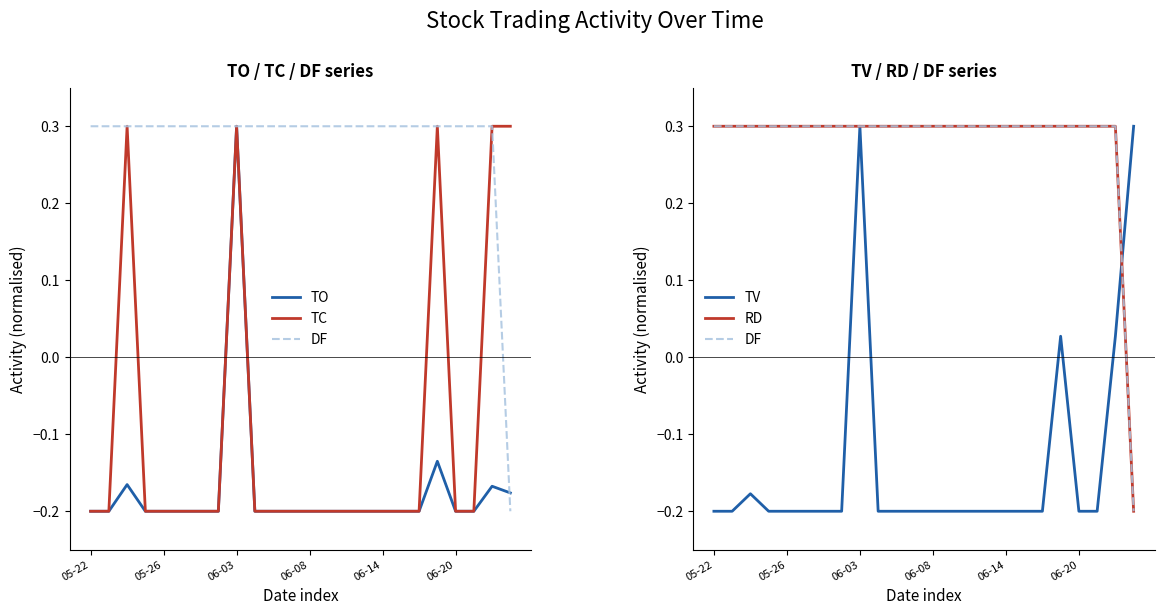

What are all the series names shown in the legend?

TO, TC, DF, TV, RD